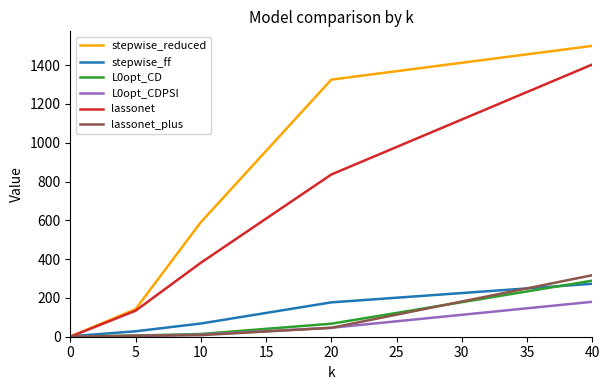

Which series has the largest range (max minus min)?

stepwise_reduced